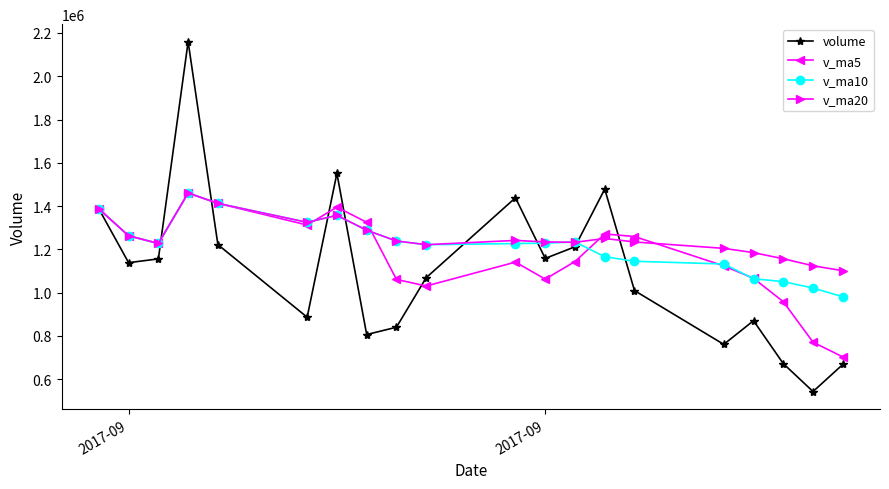

What is the value of the v_ma10 point at the 4th from the left?

1460462.3